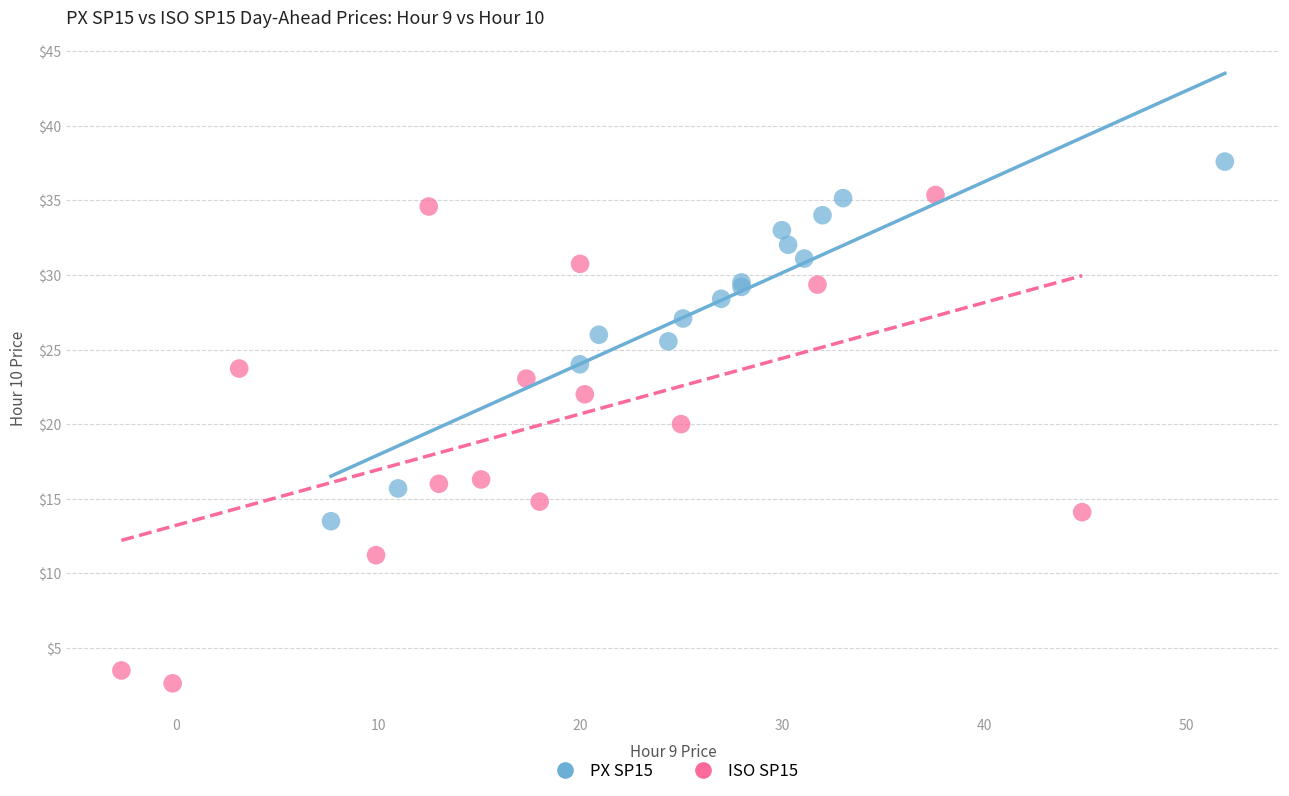

What are all the series names shown in the legend?

PX SP15, ISO SP15